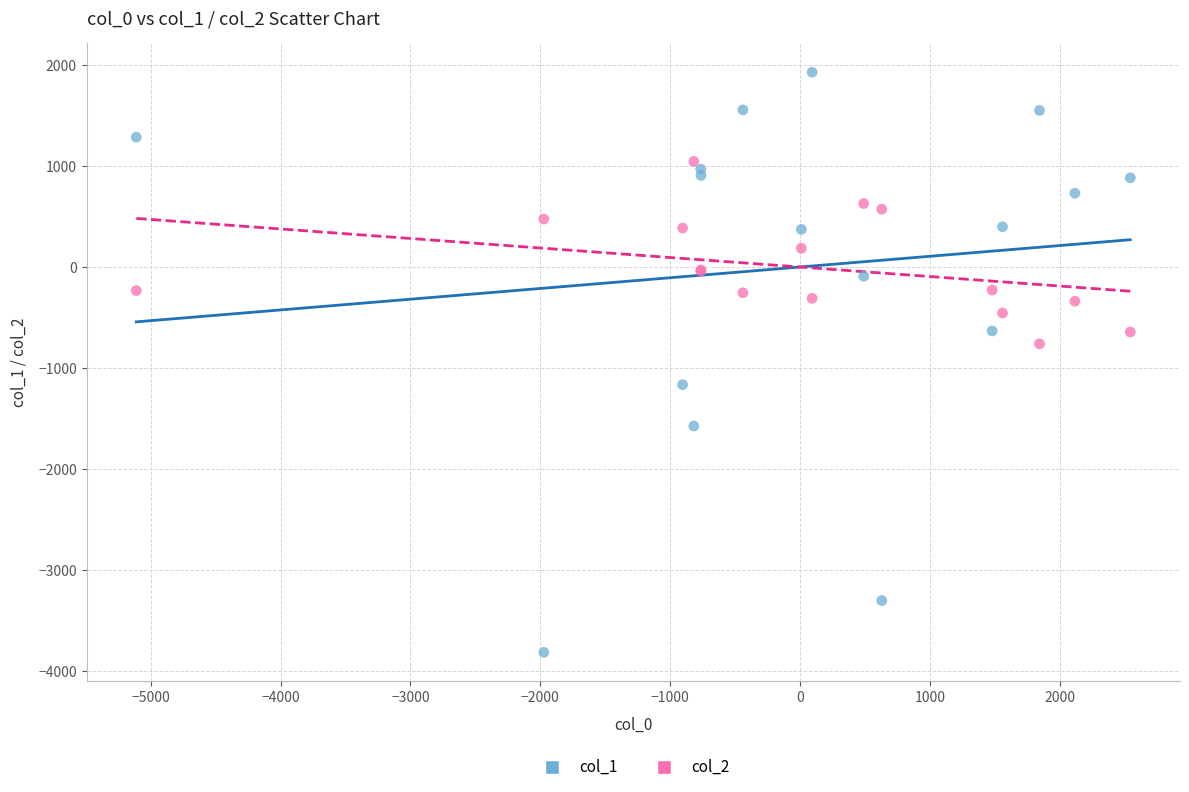

Which series reaches the minimum Y coordinate?

col_1